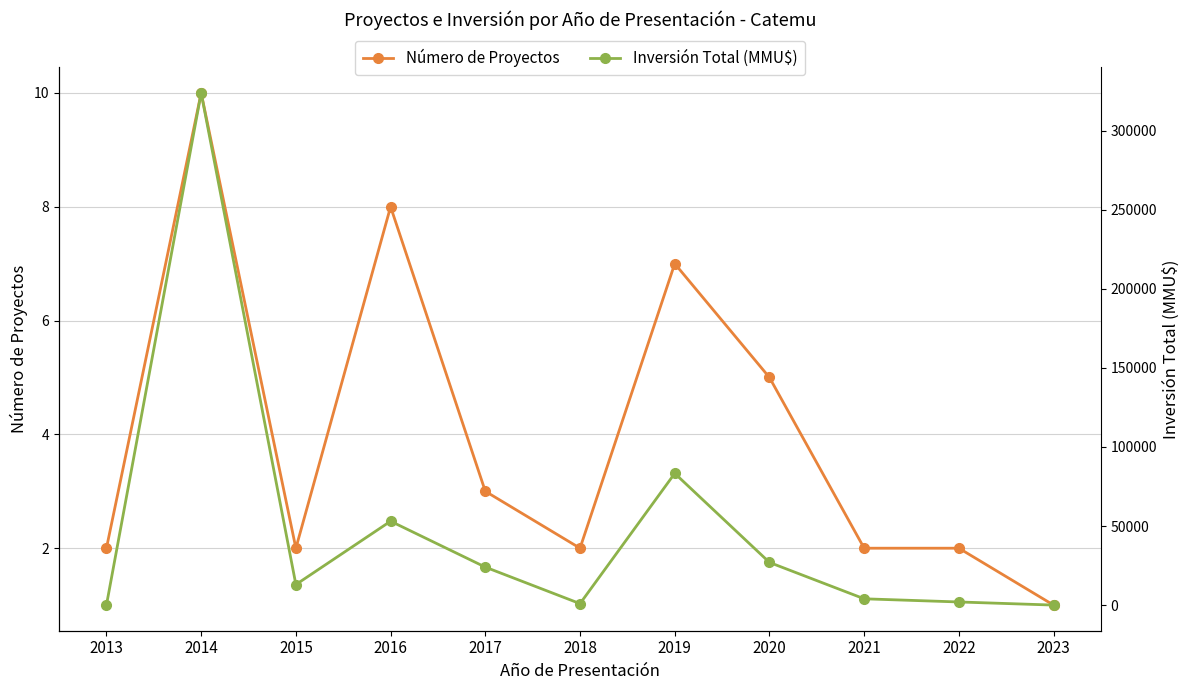

Is the value of Inversión Total (MMU$) at 2018 greater than the value of Número de Proyectos at 2014?

Yes